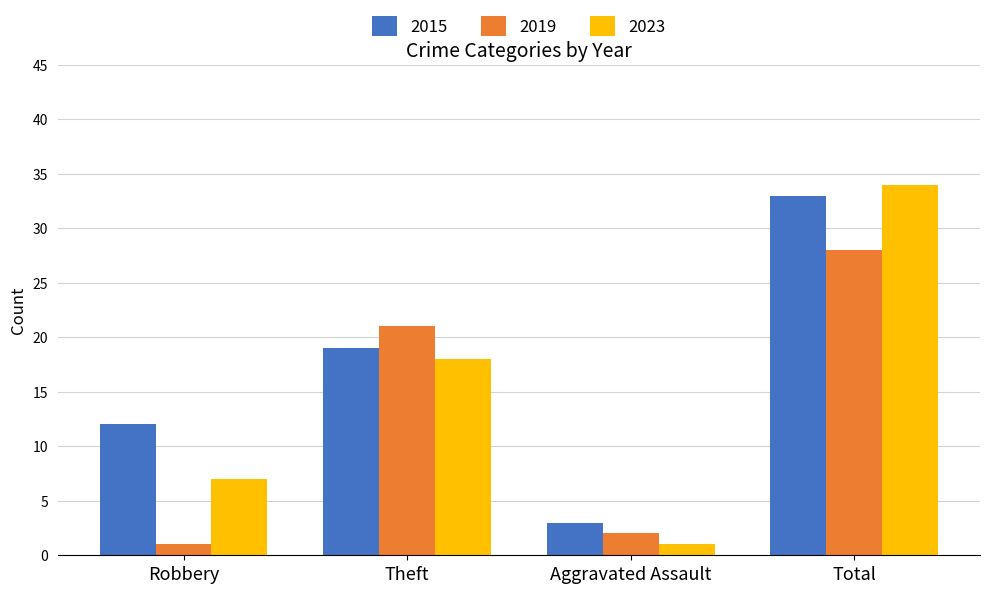

Is the value of 2015 at Theft greater than the value of 2023 at Total?

No